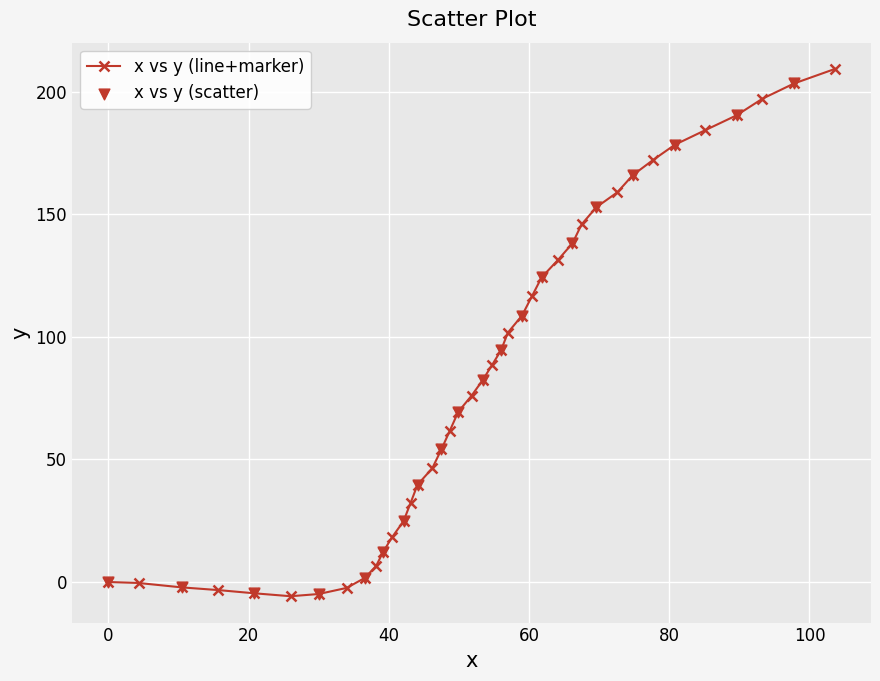

What is the sum of all values?

3364.8